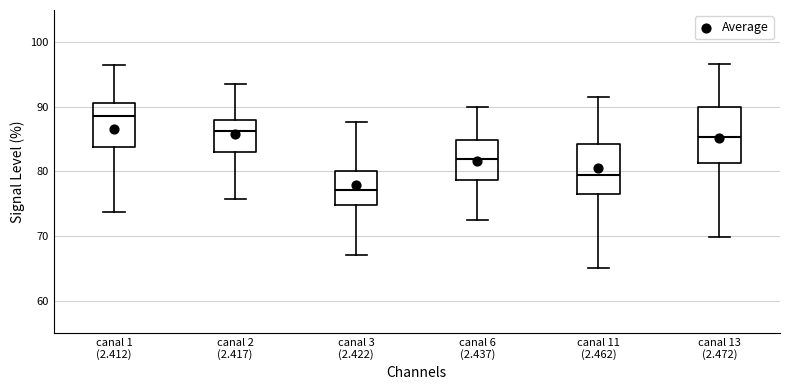

Where is the lower edge of the box for canal 13 (2.472) on the y-axis? The values are not printed on the chart, so give them approximately, as read against the axis.

81